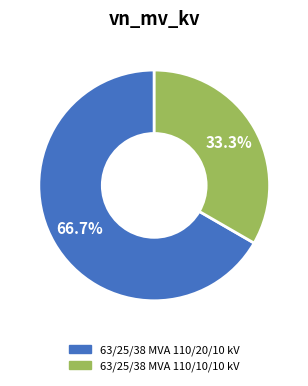

What is the total percentage of 63/25/38 MVA 110/10/10 kV and 63/25/38 MVA 110/20/10 kV?

100.0%